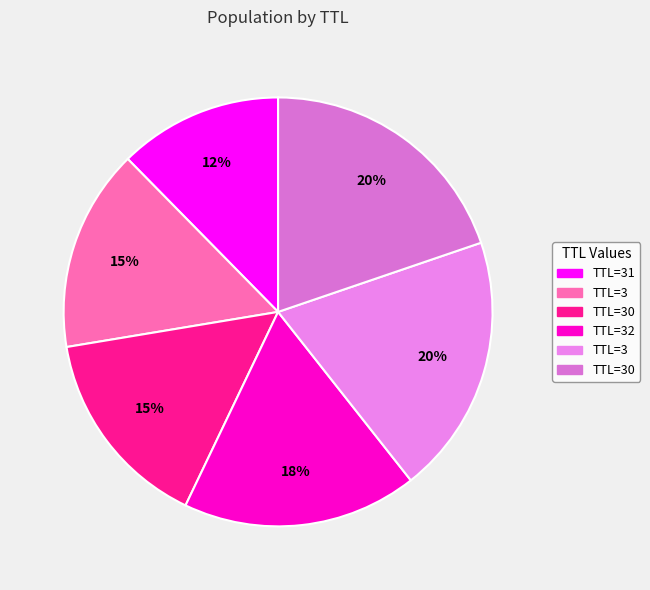

How many segments does this pie chart have?

6